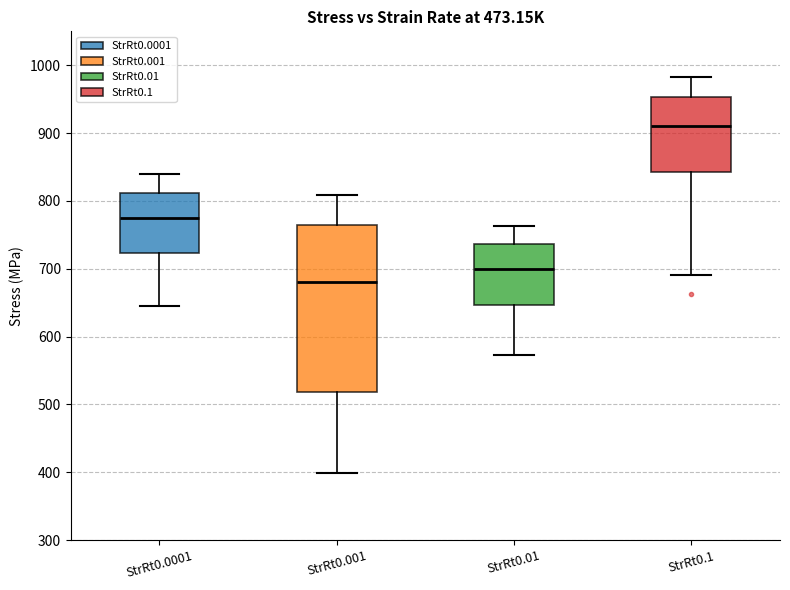

Reading left to right, transcribe this box plot: for each box, give where its median line is, the range the box spans, and where its two whiskers end, as read against the y-axis. The values are not printed on the chart, so give them approximately, as read against the axis.

StrRt0.0001: median 770, box 720 to 810, whiskers 650 to 840
StrRt0.001: median 680, box 520 to 760, whiskers 400 to 810
StrRt0.01: median 700, box 650 to 740, whiskers 570 to 760
StrRt0.1: median 910, box 840 to 950, whiskers 690 to 980